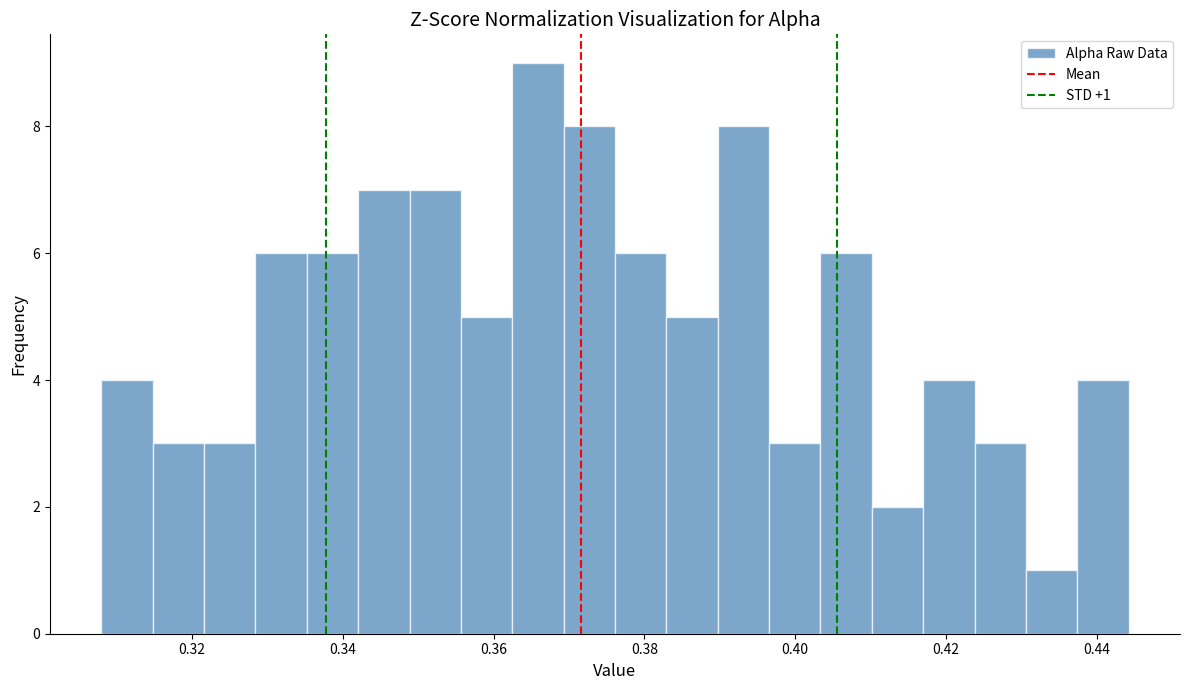

Read against the x-axis, roughly where is the centre of the tallest bar?

0.366